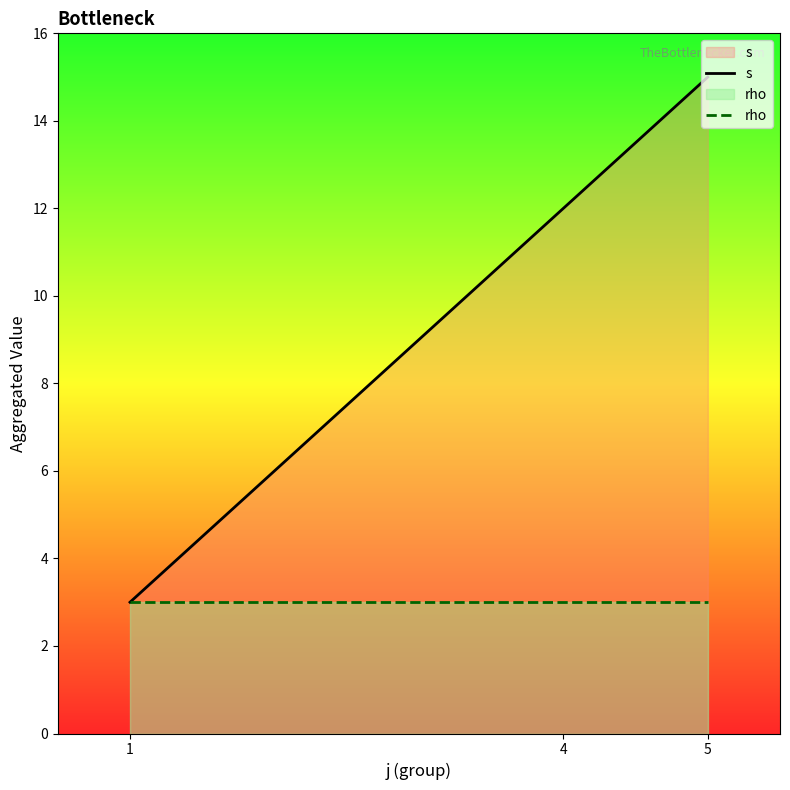

How many lines are shown in the chart?

2